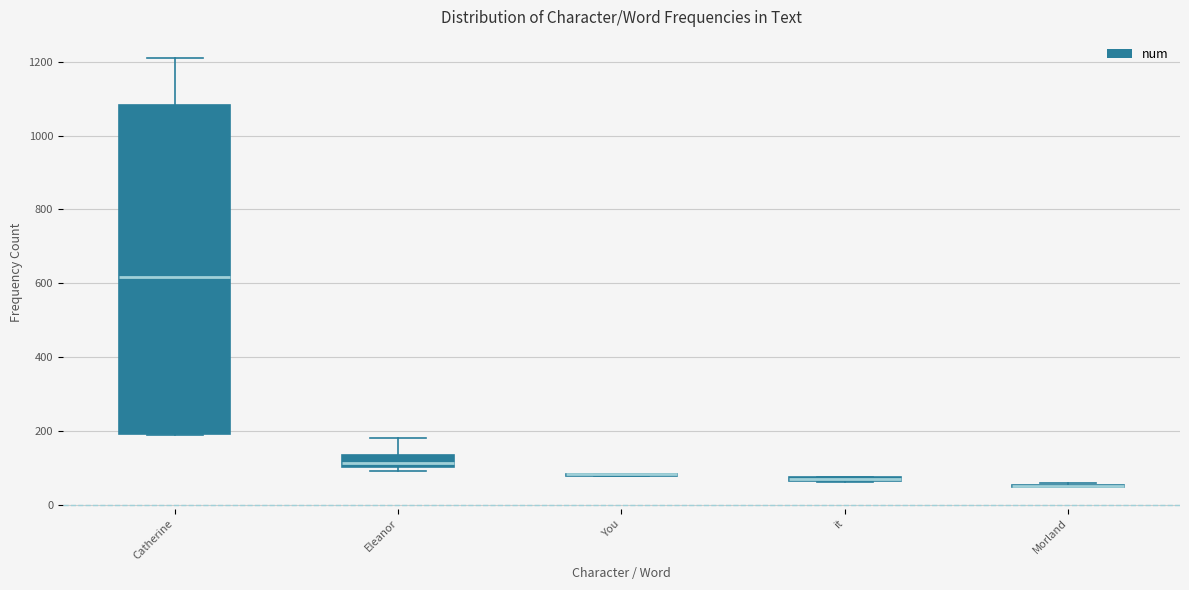

Comparing the boxes themselves (not the whiskers), which one is the tallest?

Catherine